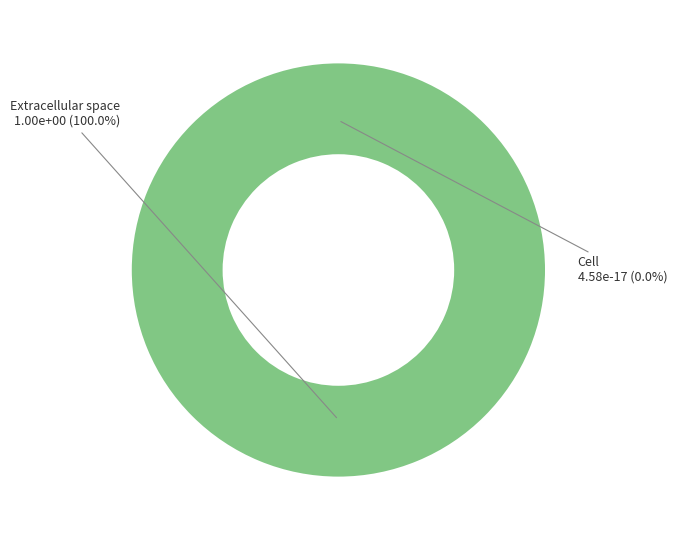

How many segments does this pie chart have?

2